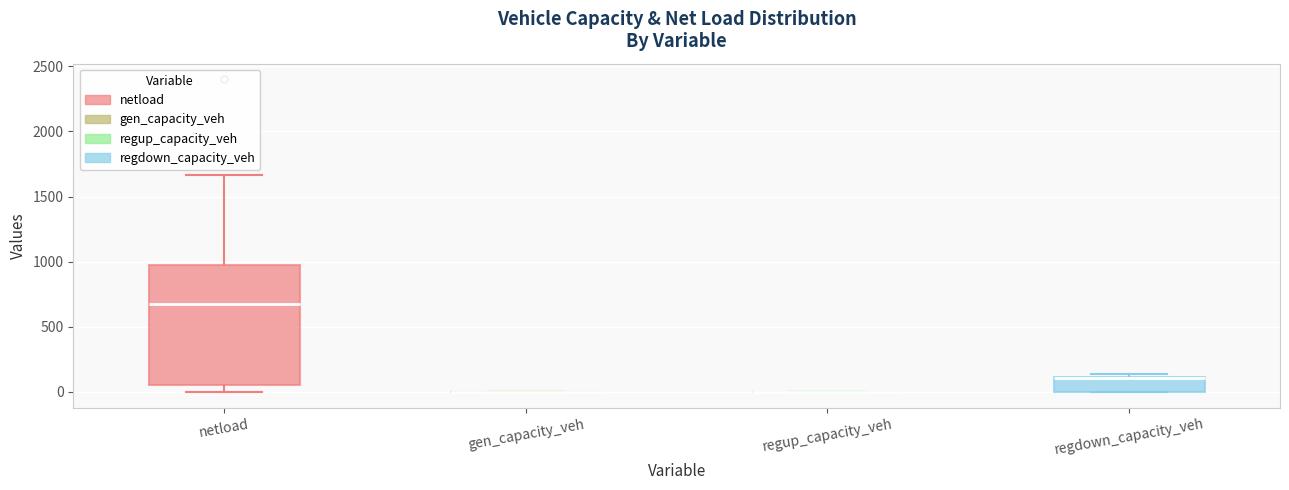

Reading left to right, read every box against the y-axis: the position of its median line, the range the box covers, and the ends of its whiskers. The values are not printed on the chart, so give them approximately, as read against the axis.

netload: median 700, box 50 to 1000, whiskers 0 to 1650
gen_capacity_veh: box collapsed to a line at 0, whiskers 0 to 0
regup_capacity_veh: box collapsed to a line at 0, whiskers 0 to 0
regdown_capacity_veh: median 100 (drawn on the box's upper edge), box 0 to 100, whiskers 0 to 150